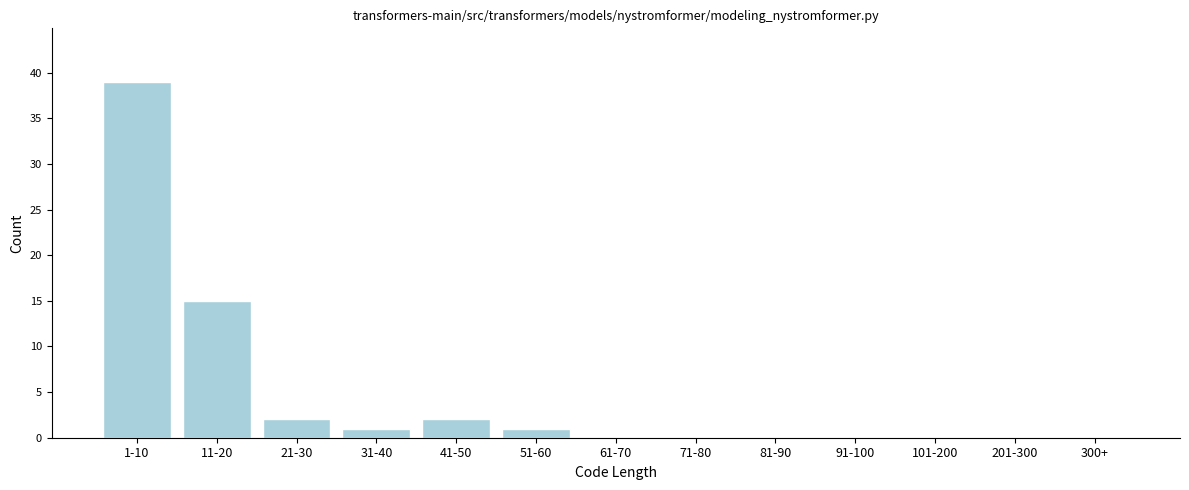

Reading left to right, list all the values displayed in this chart.

1-10=39	11-20=15	21-30=2	31-40=1	41-50=2	51-60=1	61-70=0	71-80=0	81-90=0	91-100=0	101-200=0	201-300=0	300+=0